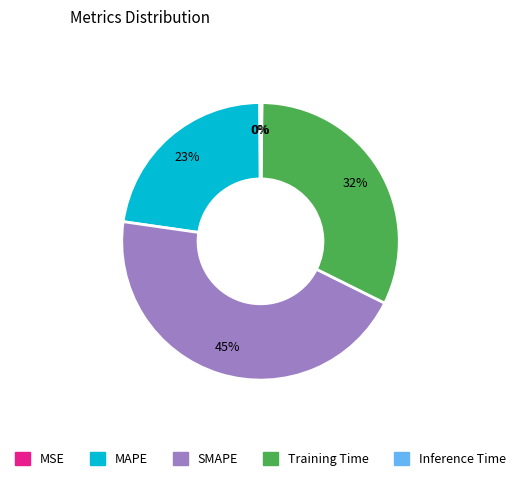

Is the sum of SMAPE and Training Time greater than half?

Yes